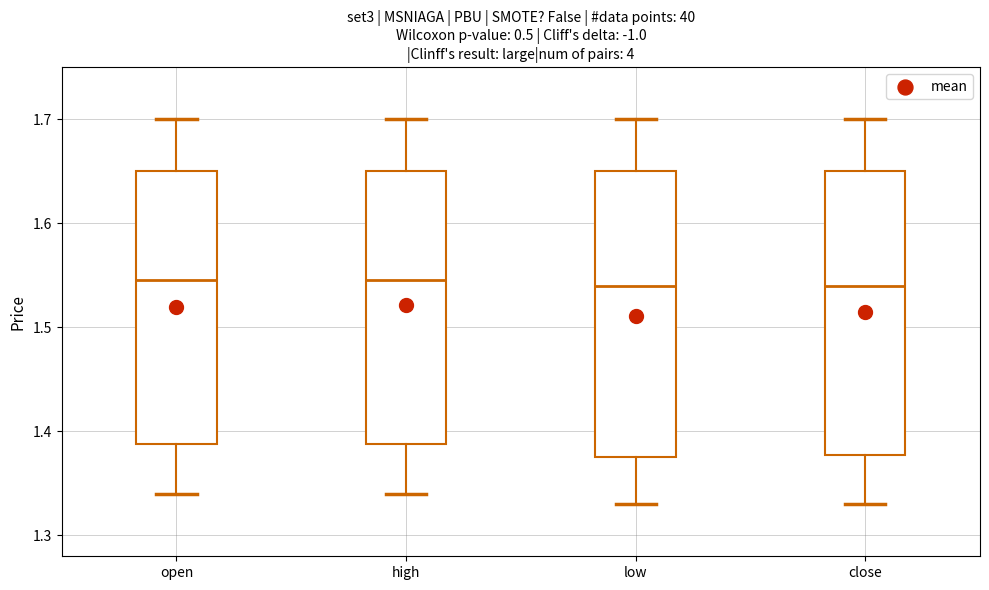

Reading left to right, transcribe this box plot: for each box, give where its median line is, the range the box spans, and where its two whiskers end, as read against the y-axis. The values are not printed on the chart, so give them approximately, as read against the axis.

open: median 1.55, box 1.39 to 1.65, whiskers 1.34 to 1.70
high: median 1.55, box 1.39 to 1.65, whiskers 1.34 to 1.70
low: median 1.54, box 1.38 to 1.65, whiskers 1.33 to 1.70
close: median 1.54, box 1.38 to 1.65, whiskers 1.33 to 1.70